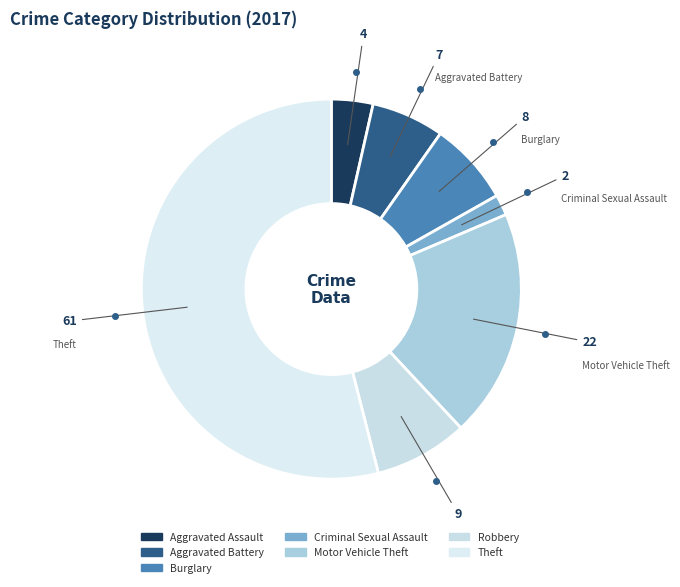

Count the number of slices in the pie.

7